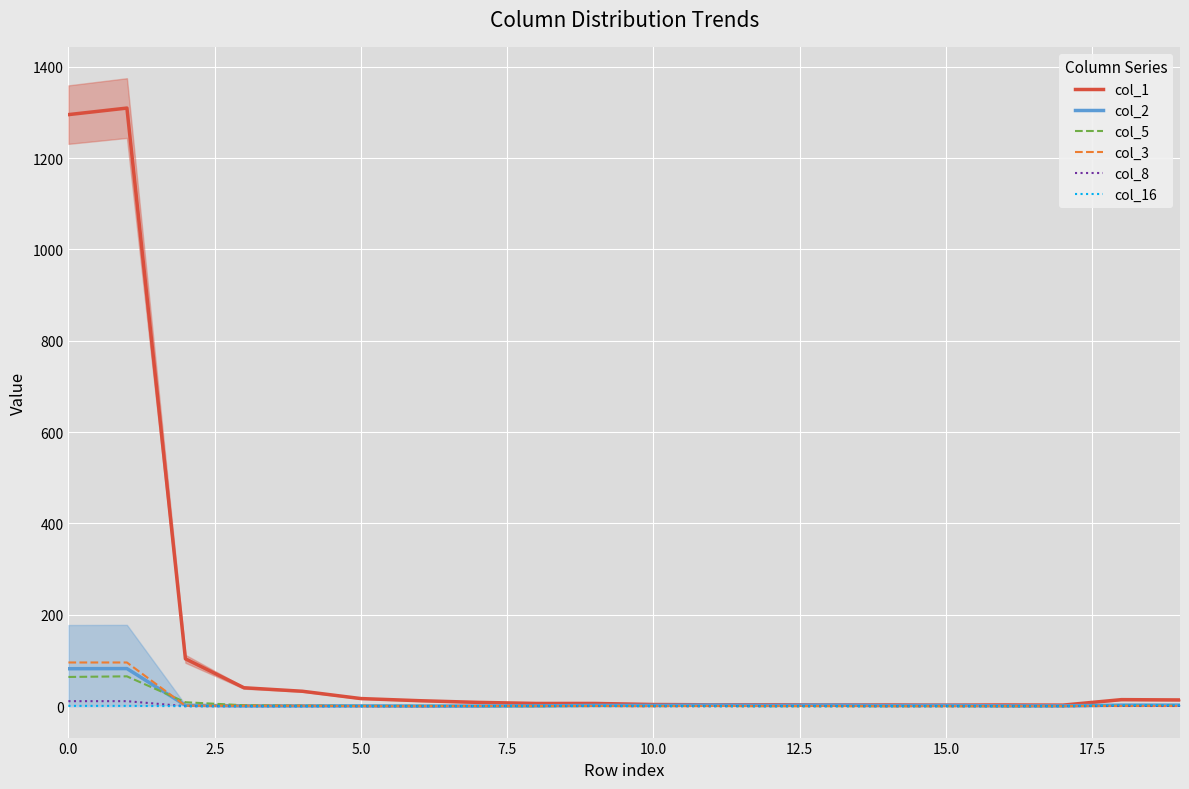

At how many categories does at least one series exceed 9?

9